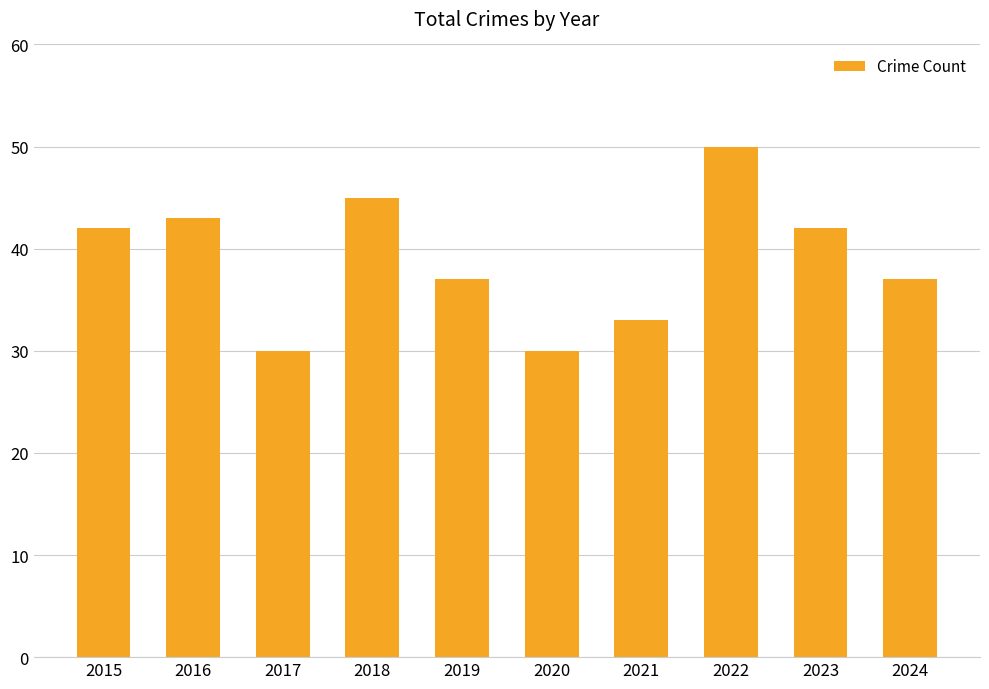

Is it true that the value at 2017 is 43?

False